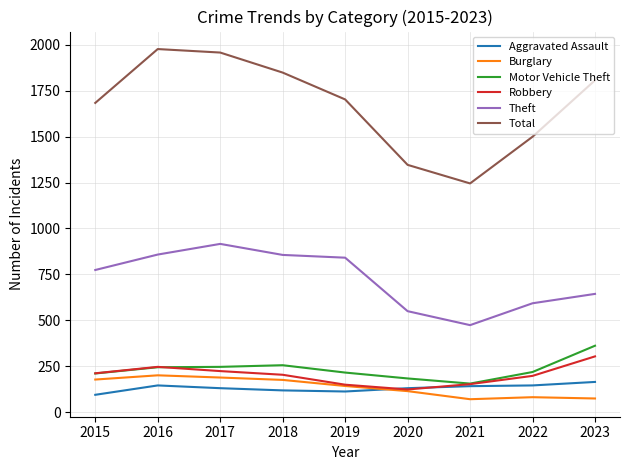

Is the value of Total at 2022 greater than the value of Burglary at 2019?

Yes